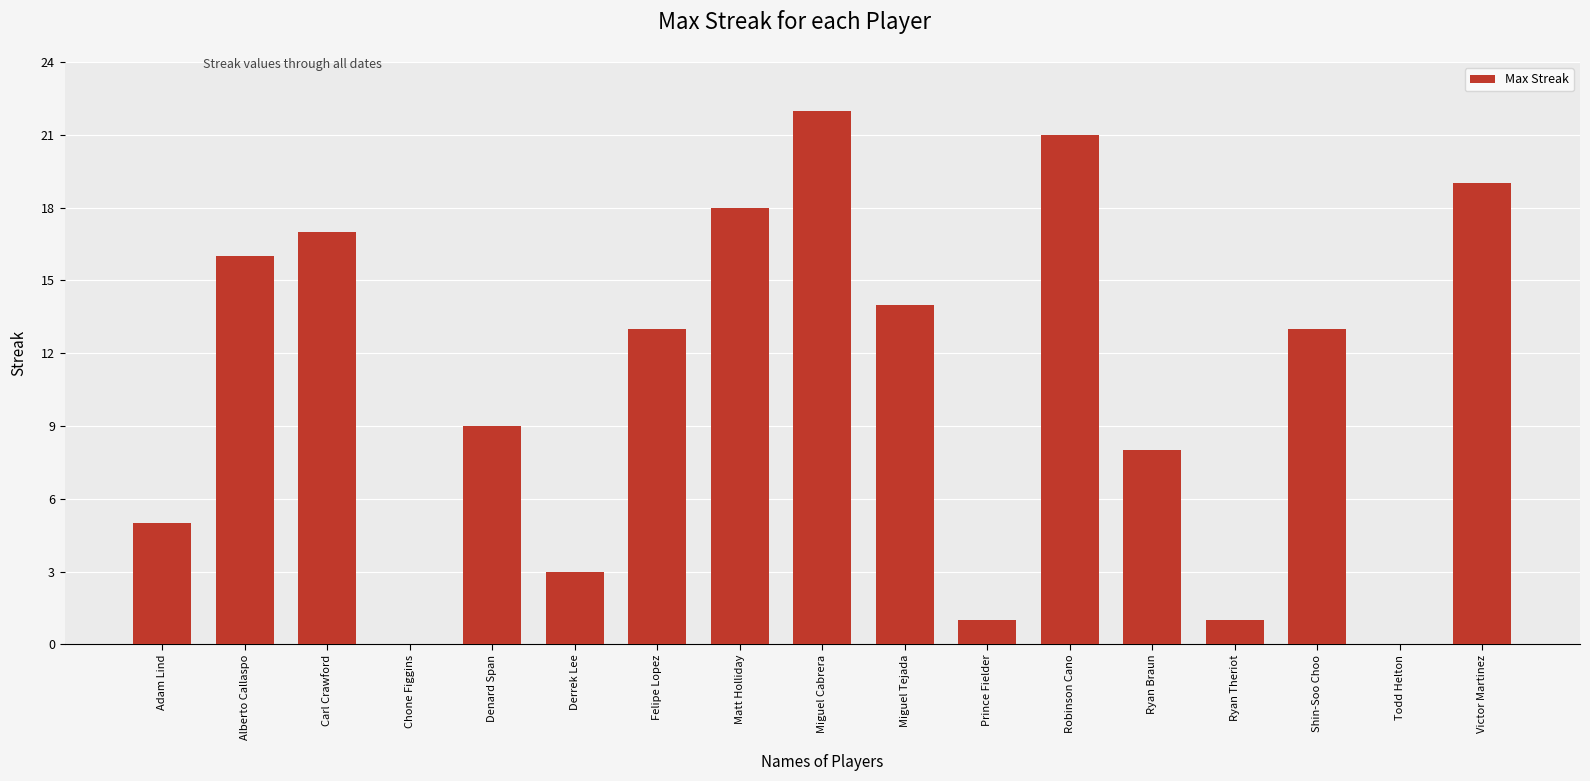

Reading left to right, extract all data points from this chart.

Adam Lind=5	Alberto Callaspo=16	Carl Crawford=17	Chone Figgins=0	Denard Span=9	Derrek Lee=3	Felipe Lopez=13	Matt Holliday=18	Miguel Cabrera=22	Miguel Tejada=14	Prince Fielder=1	Robinson Cano=21	Ryan Braun=8	Ryan Theriot=1	Shin-Soo Choo=13	Todd Helton=0	Victor Martinez=19